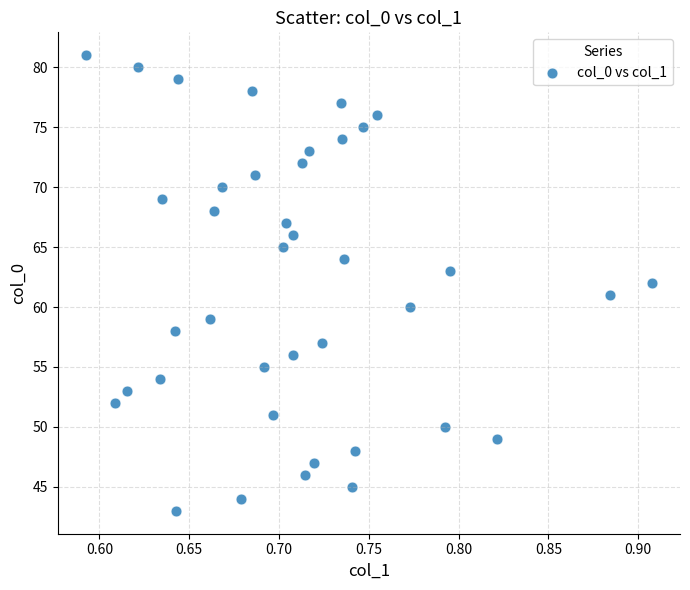

What is the range of Y values (max minus min)?

38